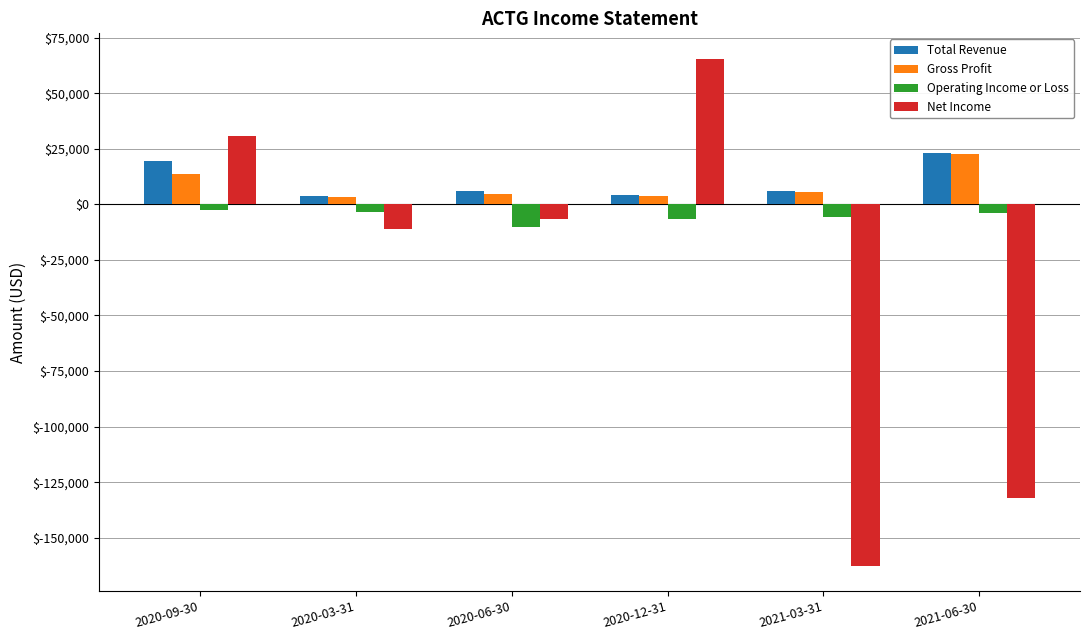

What is the sum of the Gross Profit values at 2020-06-30 and 2020-03-31?

8200